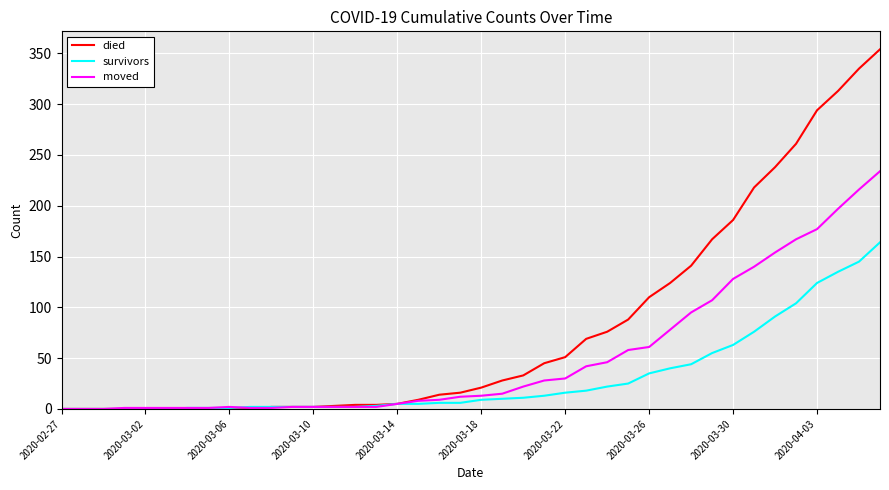

Which series has the largest range (max minus min)?

died